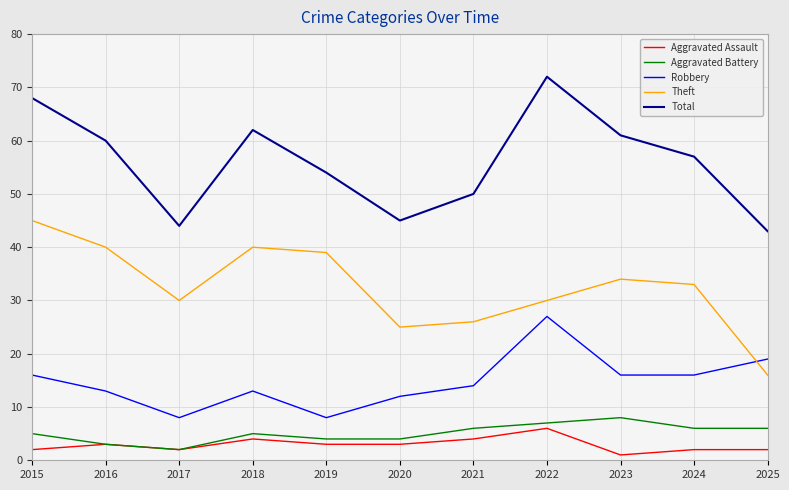

At which category does the chart reach its peak across all series?

2022